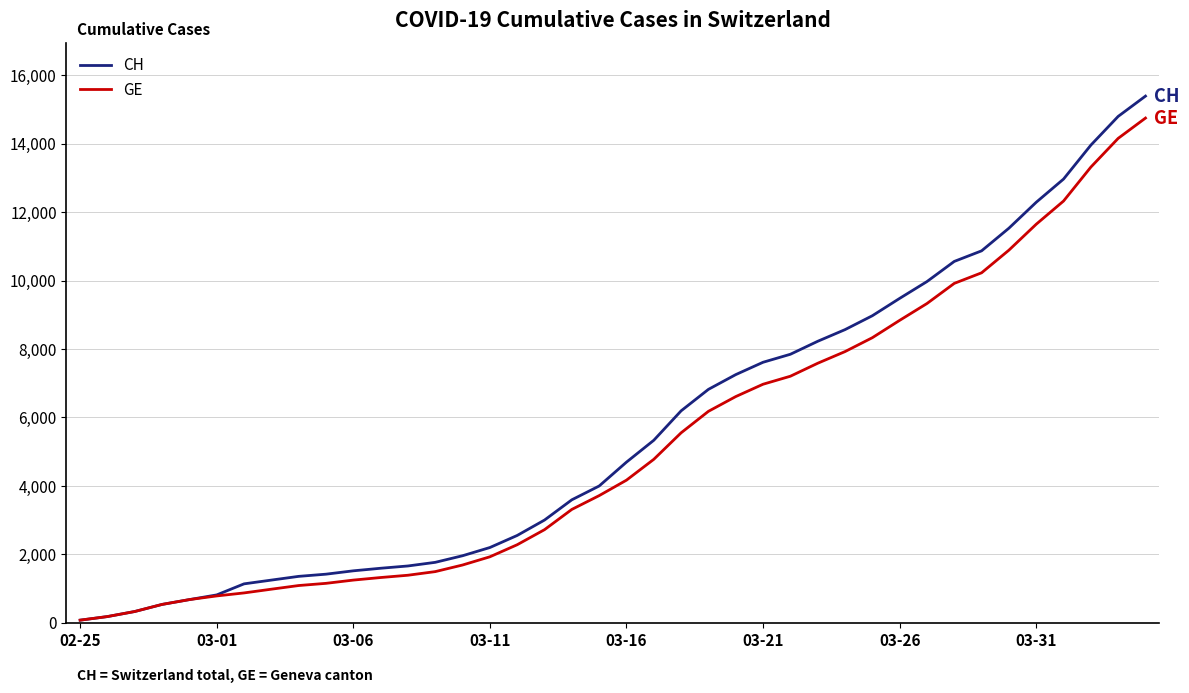

What is the maximum value shown in the chart?

15390